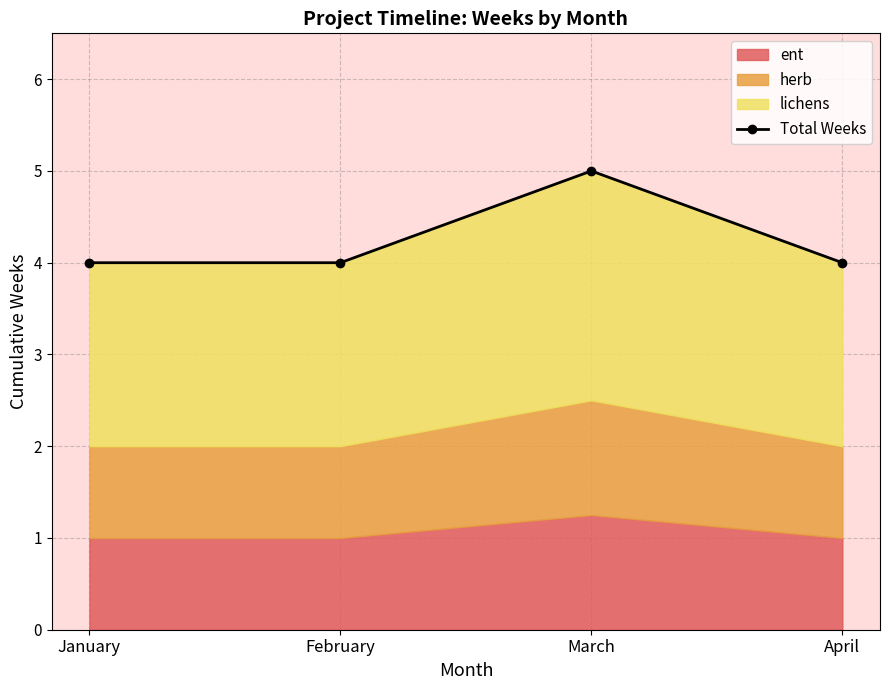

List the labels in order of value, smallest first.

January, February, April, March